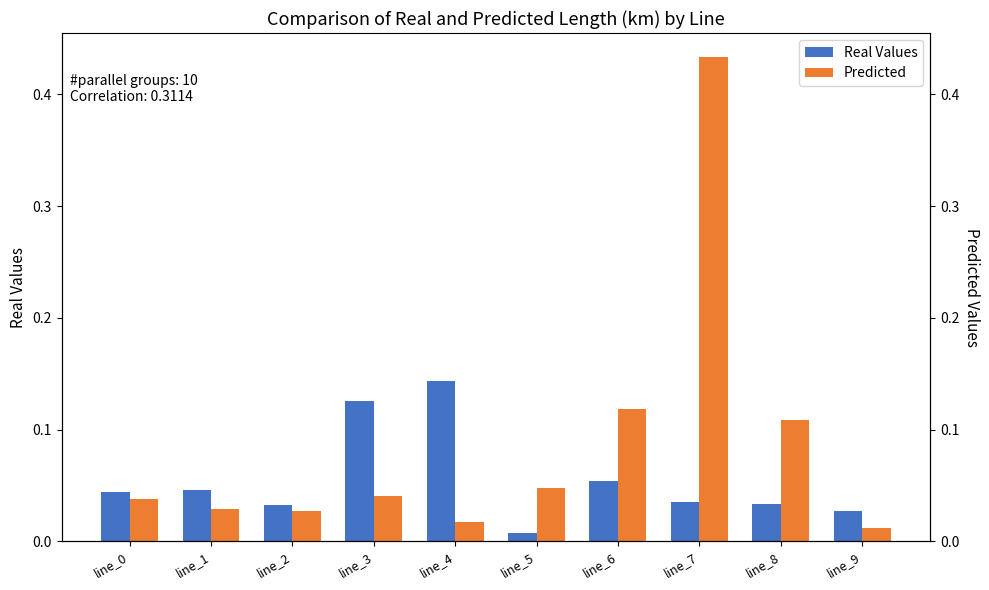

Which category has the lowest value in the Predicted series?

line_9